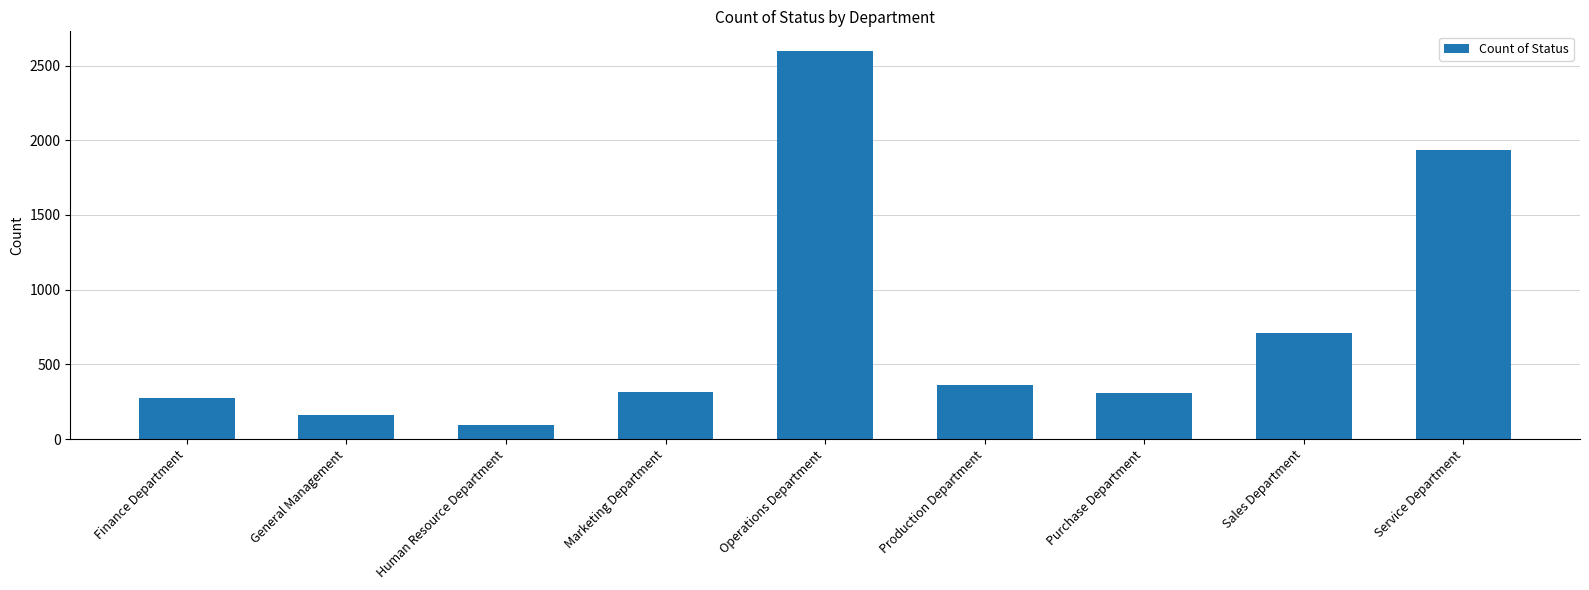

What is the label of the 9th bar from the right?

Finance Department